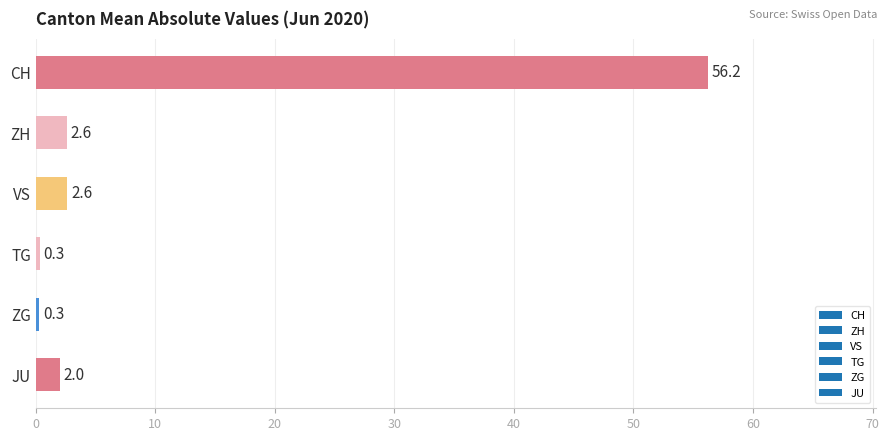

True or false: the data shows 56.2 at CH.

True